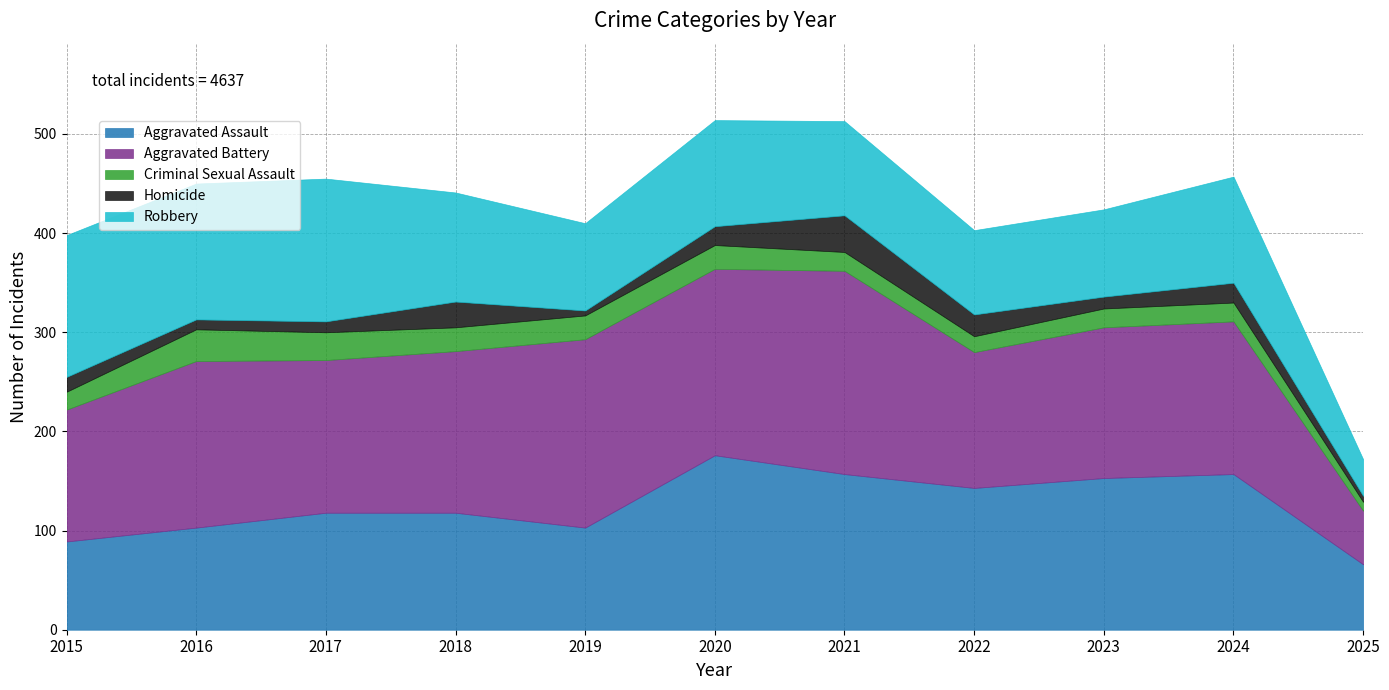

Does the chart have visible grid lines?

Yes